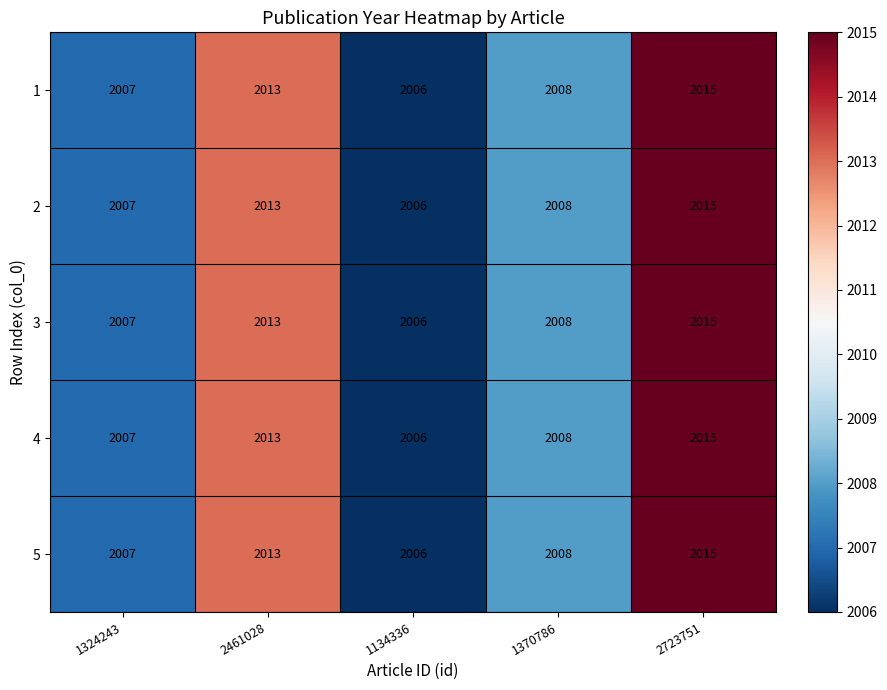

How many distinct data groups are displayed?

5